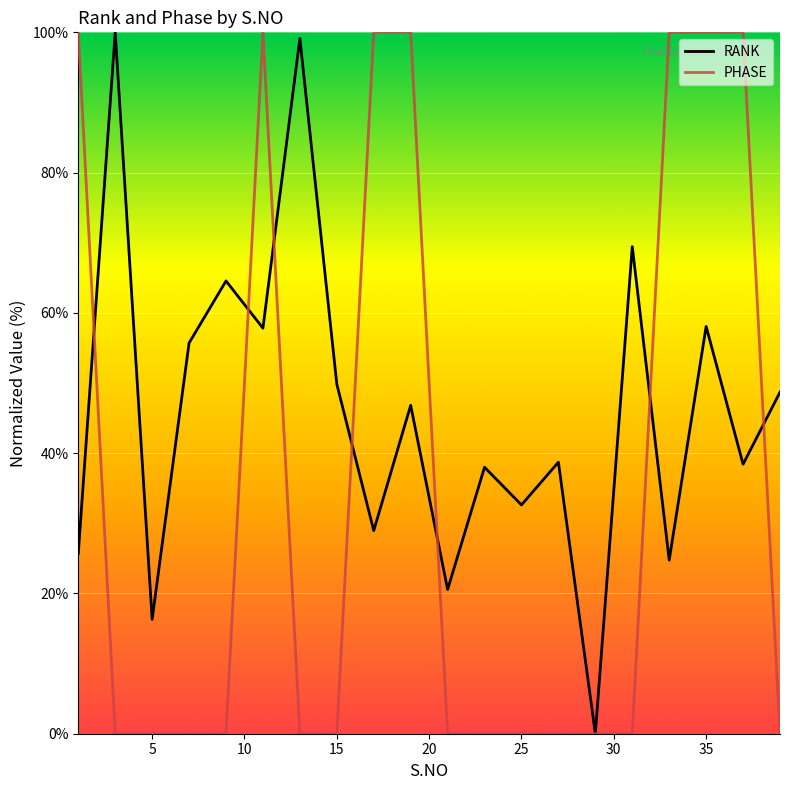

Rank the series by their average value, from lowest to highest.

PHASE, RANK